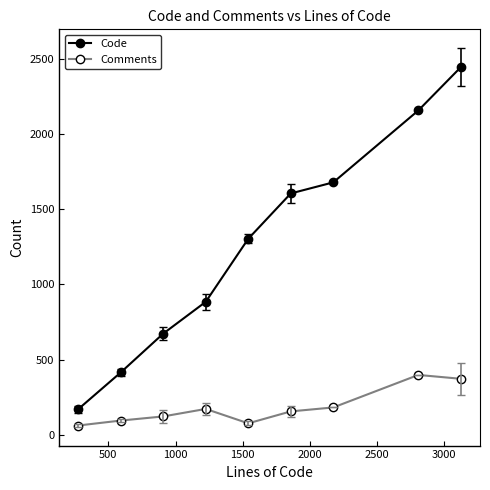

What is the difference between the second highest and minimum values in the Comments series?

310.5